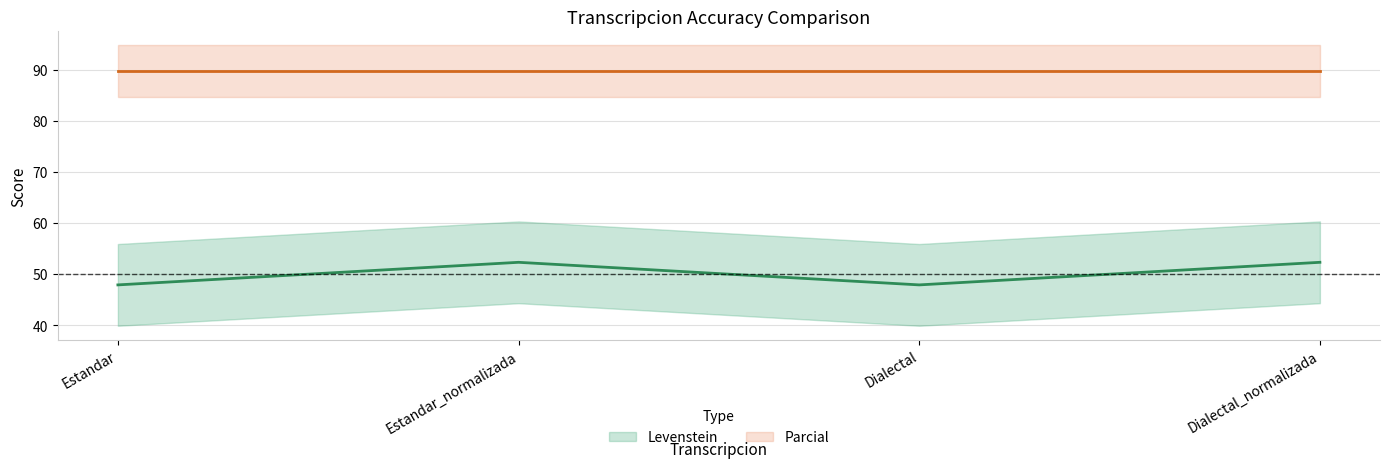

Approximately how many times larger is the value at Estandar_normalizada compared to Dialectal?

1.1